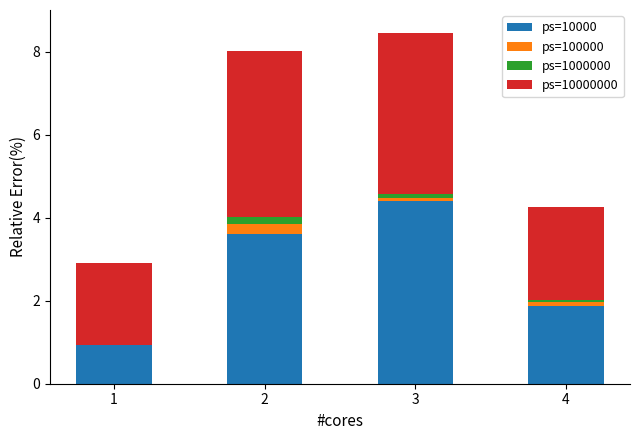

Count the number of categories in the chart.

4